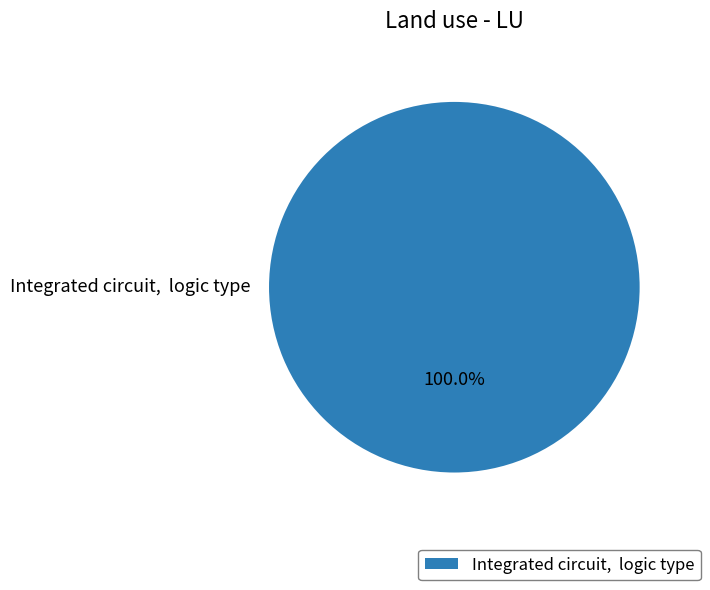

Does Integrated circuit, logic type account for over 50% of the chart?

Yes